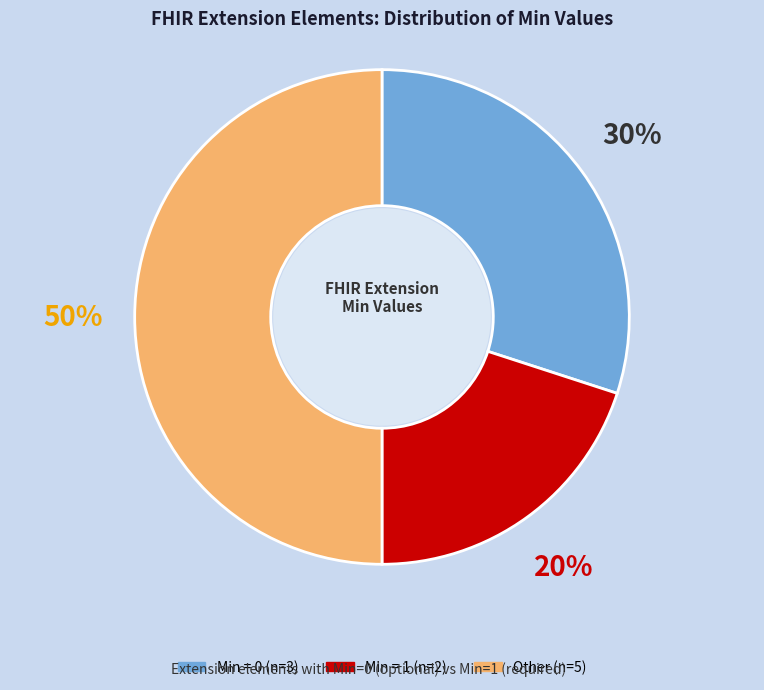

To the nearest percent, what is the difference between the largest and smallest slice percentages?

30%